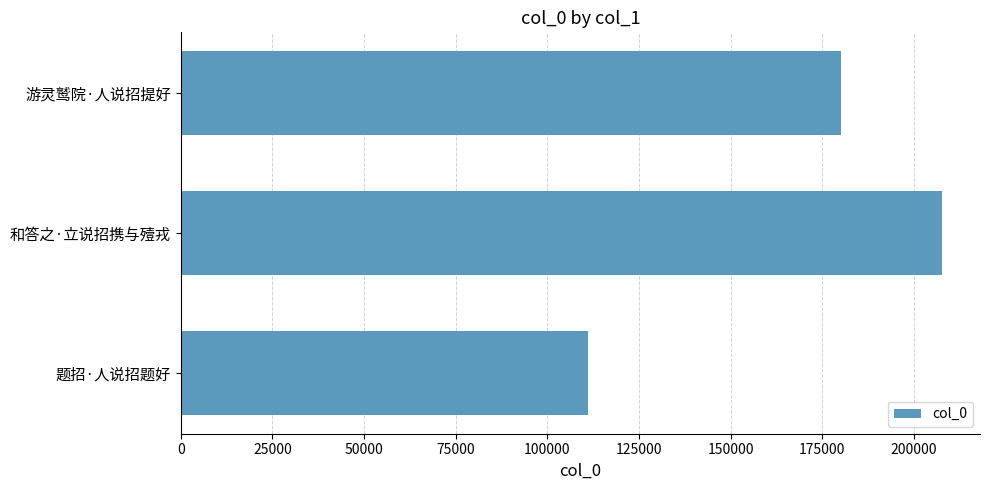

What is the maximum value shown in the chart?

207629